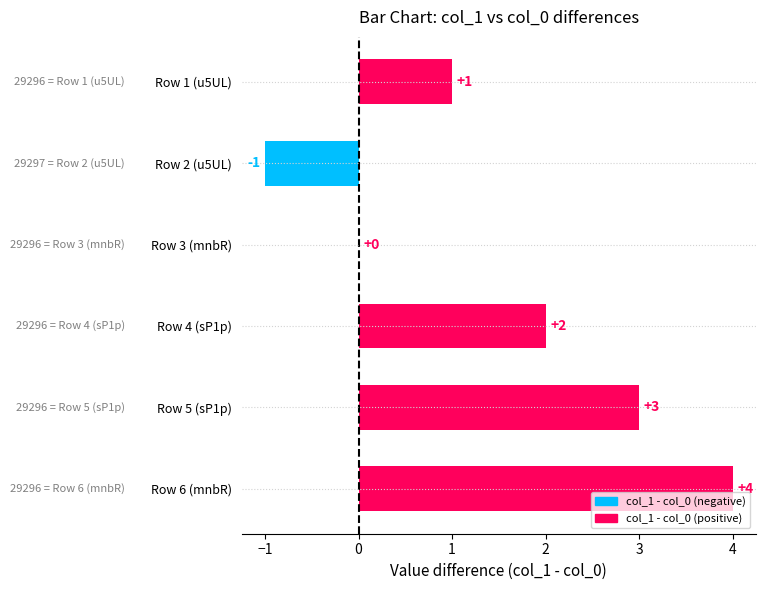

How many categories are shown in the chart?

6